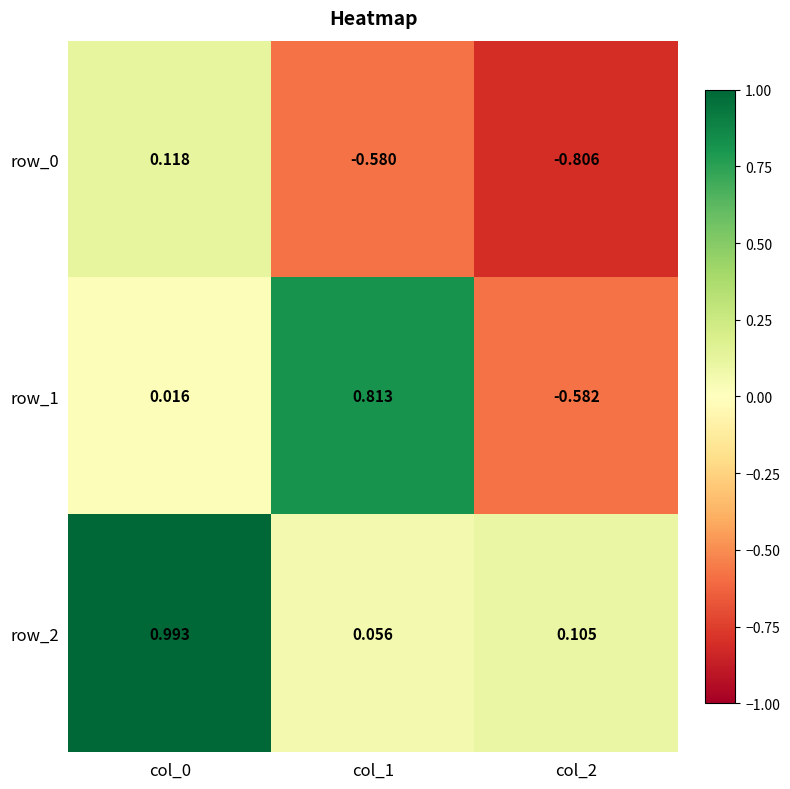

Is the value of row_1 at col_0 greater than the value of row_0 at col_1?

Yes